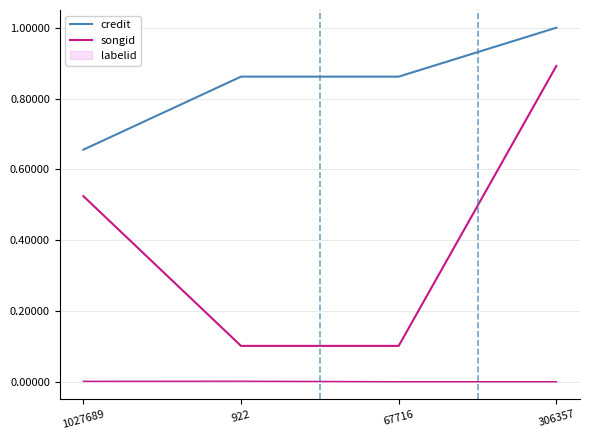

True or false: credit and songid cross at least once.

False